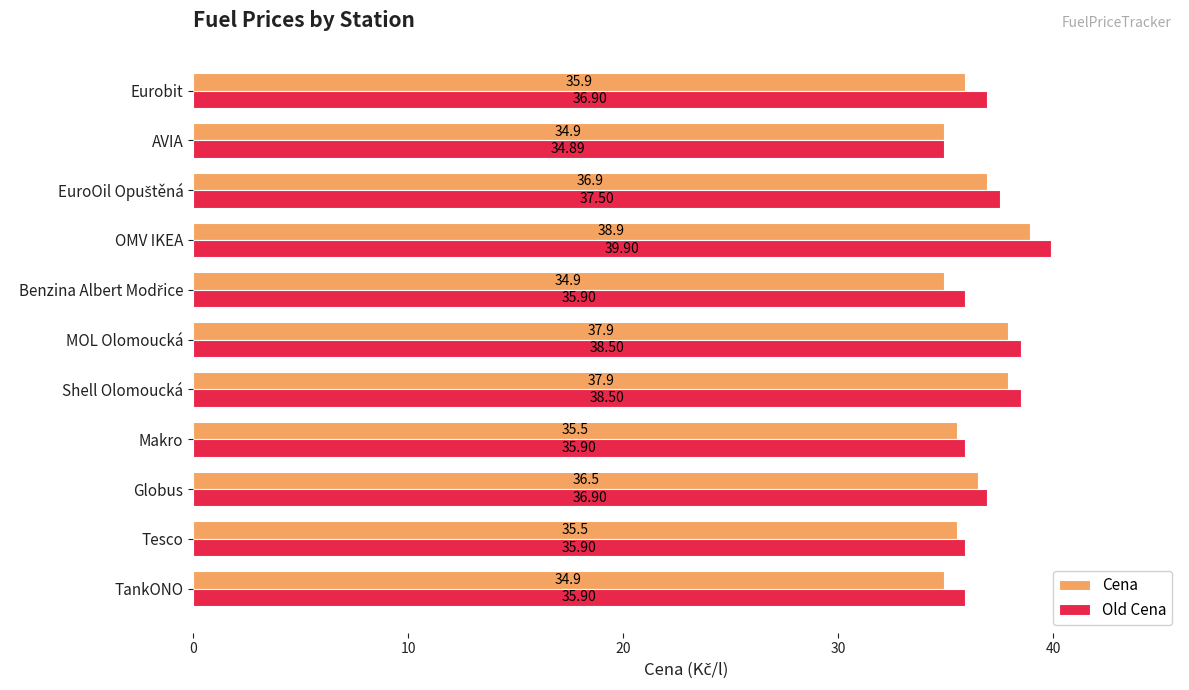

Is the value of Cena at MOL Olomoucká greater than the value of Old Cena at Tesco?

Yes